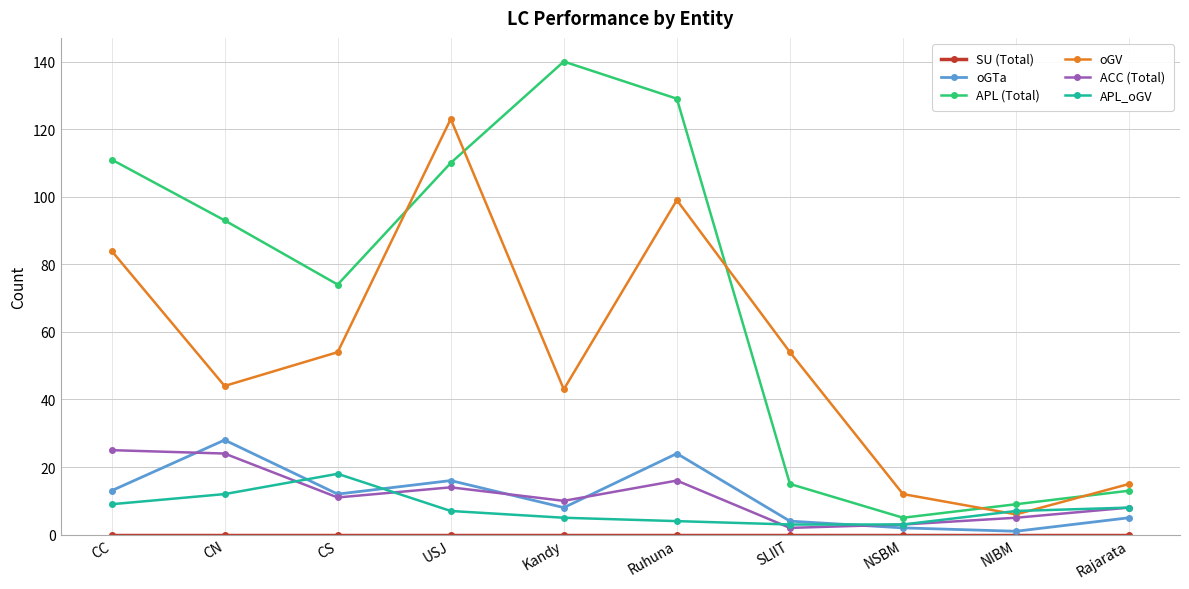

Which series has the largest range (max minus min)?

APL (Total)